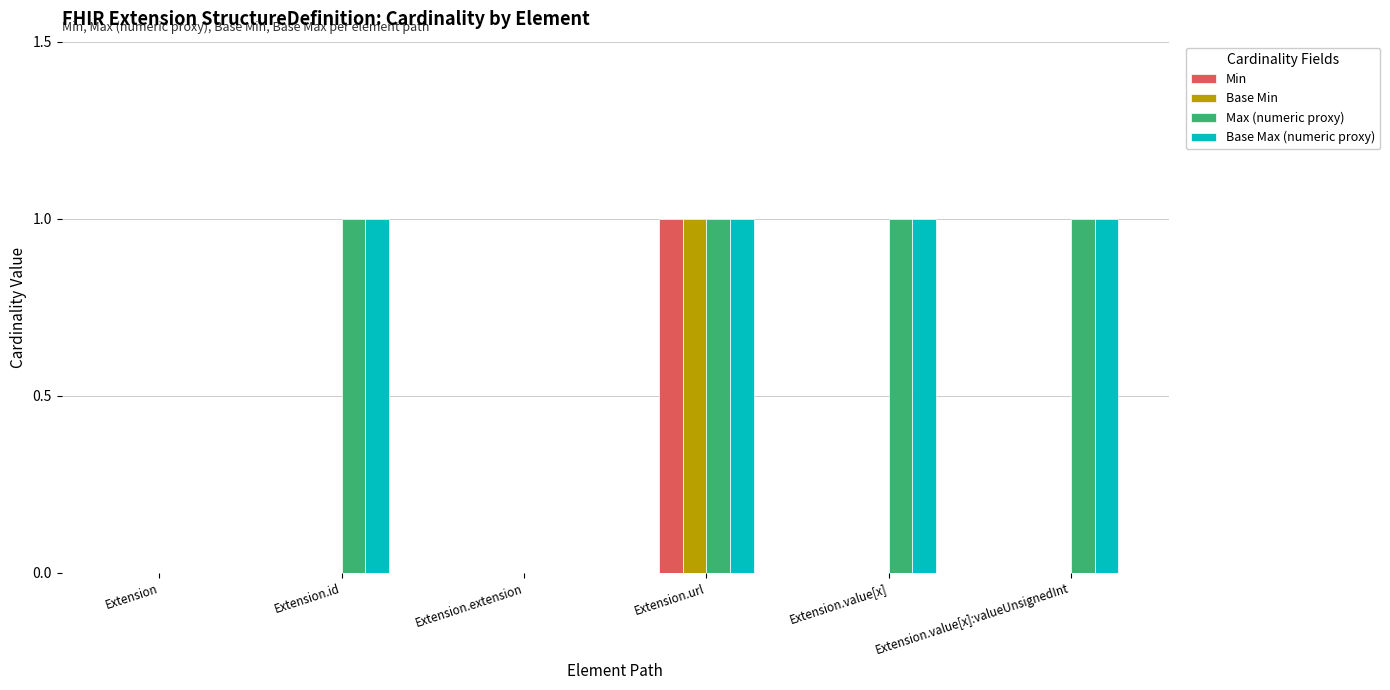

How many groups of bars are there?

6